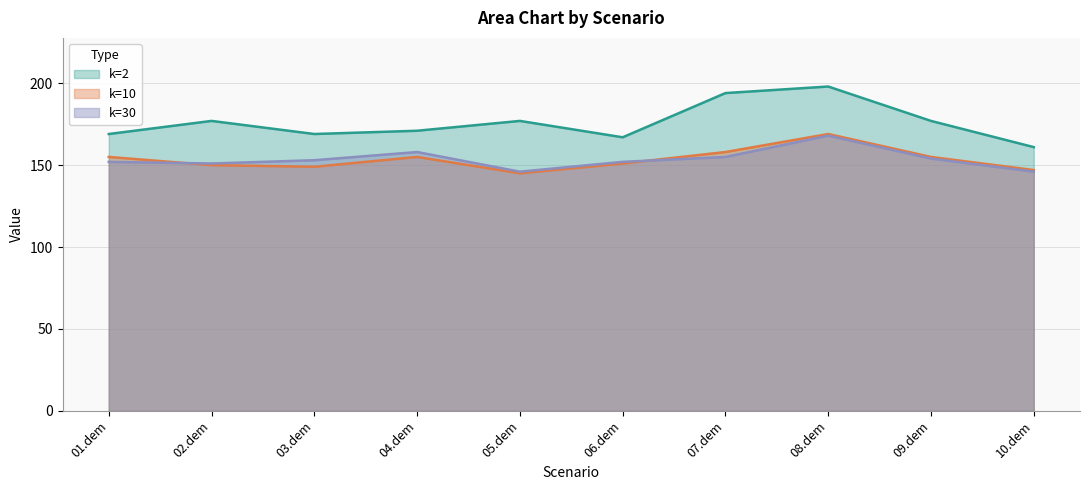

Rank the series by their maximum value, from lowest to highest.

k=30, k=10, k=2